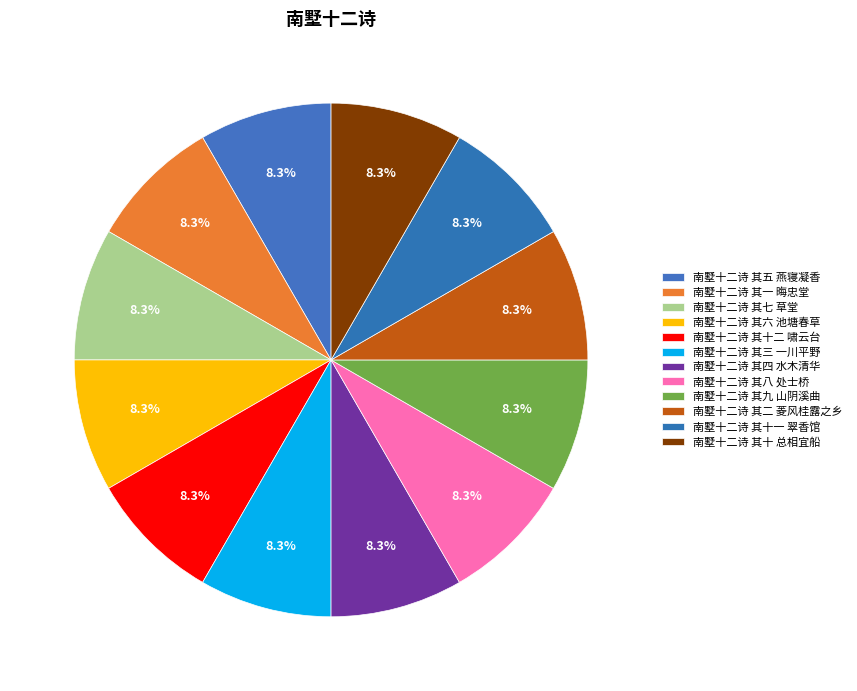

Rank the categories by value from highest to lowest.

南墅十二诗 其十二 啸云台, 南墅十二诗 其十一 翠香馆, 南墅十二诗 其十 总相宜船, 南墅十二诗 其九 山阴溪曲, 南墅十二诗 其八 处士桥, 南墅十二诗 其七 草堂, 南墅十二诗 其六 池塘春草, 南墅十二诗 其五 燕寝凝香, 南墅十二诗 其四 水木清华, 南墅十二诗 其三 一川平野, 南墅十二诗 其二 菱风桂露之乡, 南墅十二诗 其一 晦忠堂